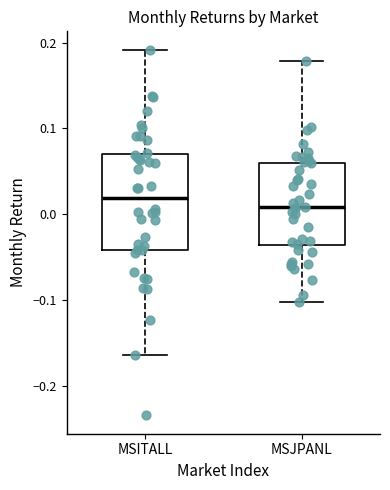

Which box is the tallest, from its lower edge to its upper edge?

MSITALL